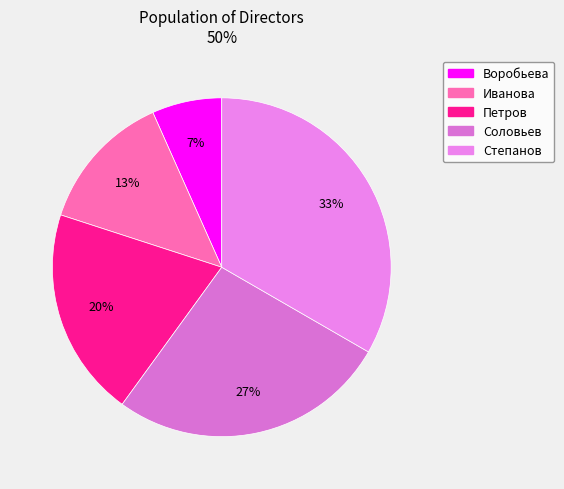

To the nearest percent, what portion does Воробьева represent?

7%